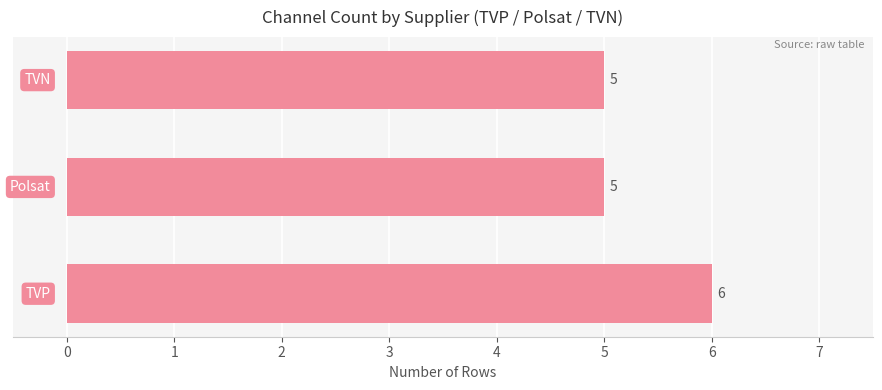

How many categories are shown in the chart?

3